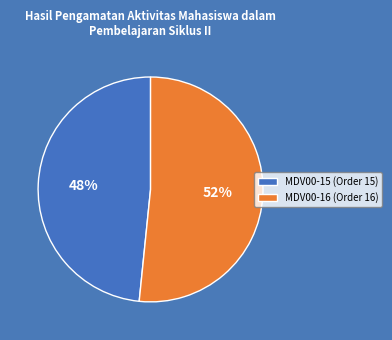

What is the majority slice?

MDV00-16 (Order 16)